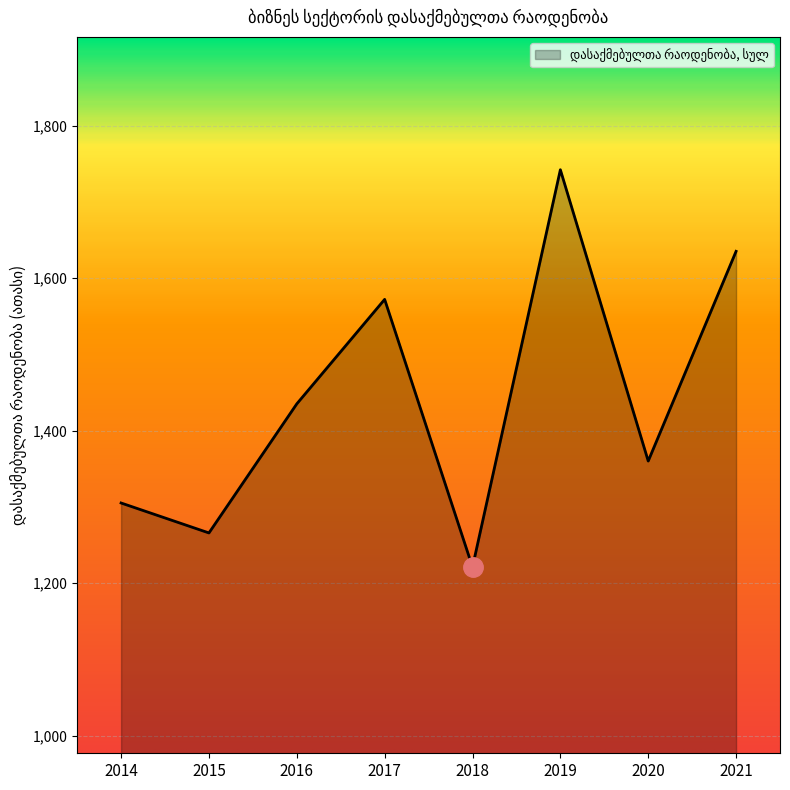

How many lines are shown in the chart?

1